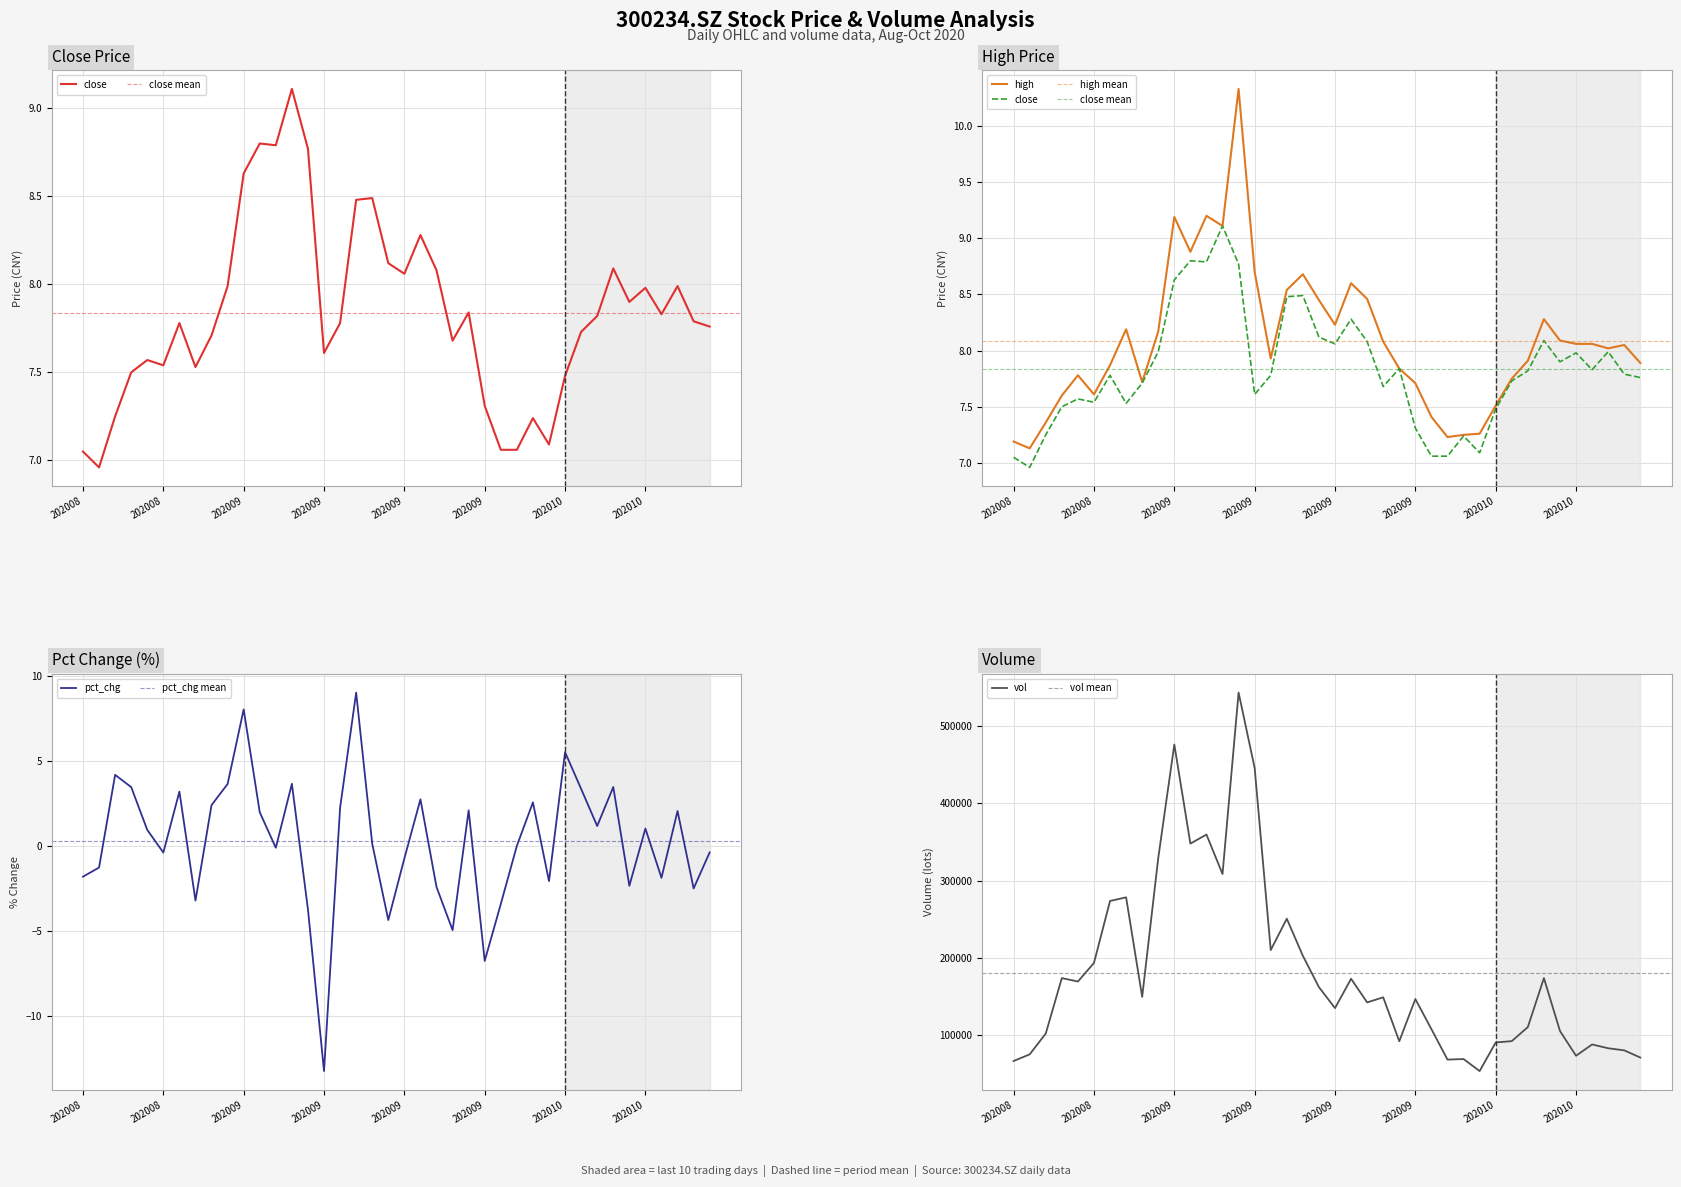

List the labels in order of close value, smallest first.

20200821, 20200820, 20200925, 20200928, 20200930, 20200929, 20200824, 20200924, 20201009, 20200825, 20200831, 20200827, 20200826, 20200910, 20200922, 20200901, 20201012, 20201022, 20200828, 20200911, 20201021, 20201013, 20201019, 20200923, 20201015, 20201016, 20200902, 20201020, 20200917, 20200921, 20201014, 20200916, 20200918, 20200914, 20200915, 20200903, 20200909, 20200907, 20200904, 20200908